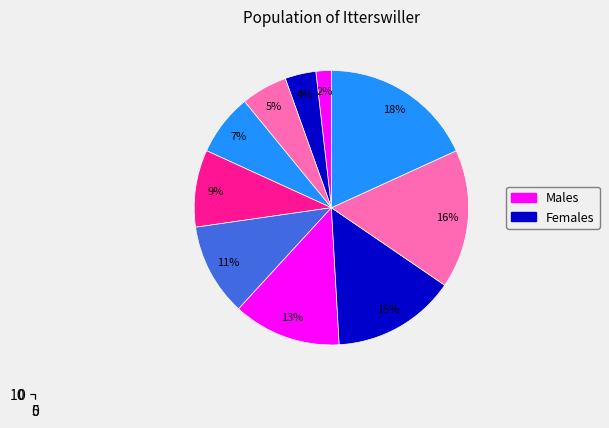

How many slices are in this pie chart?

10